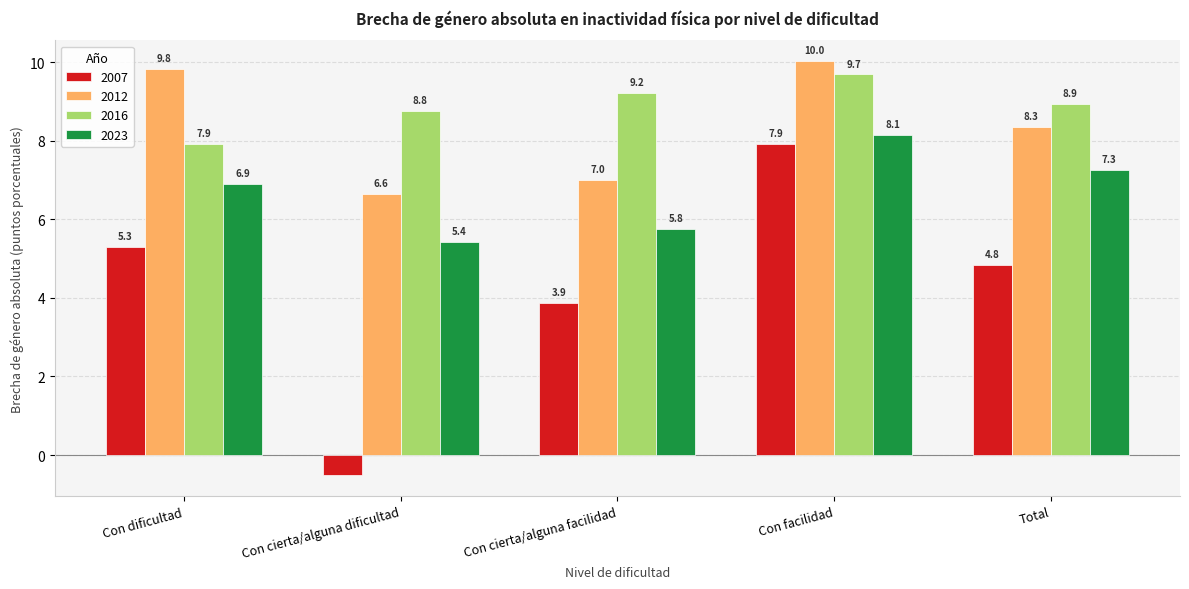

How many bars are there in each group?

4